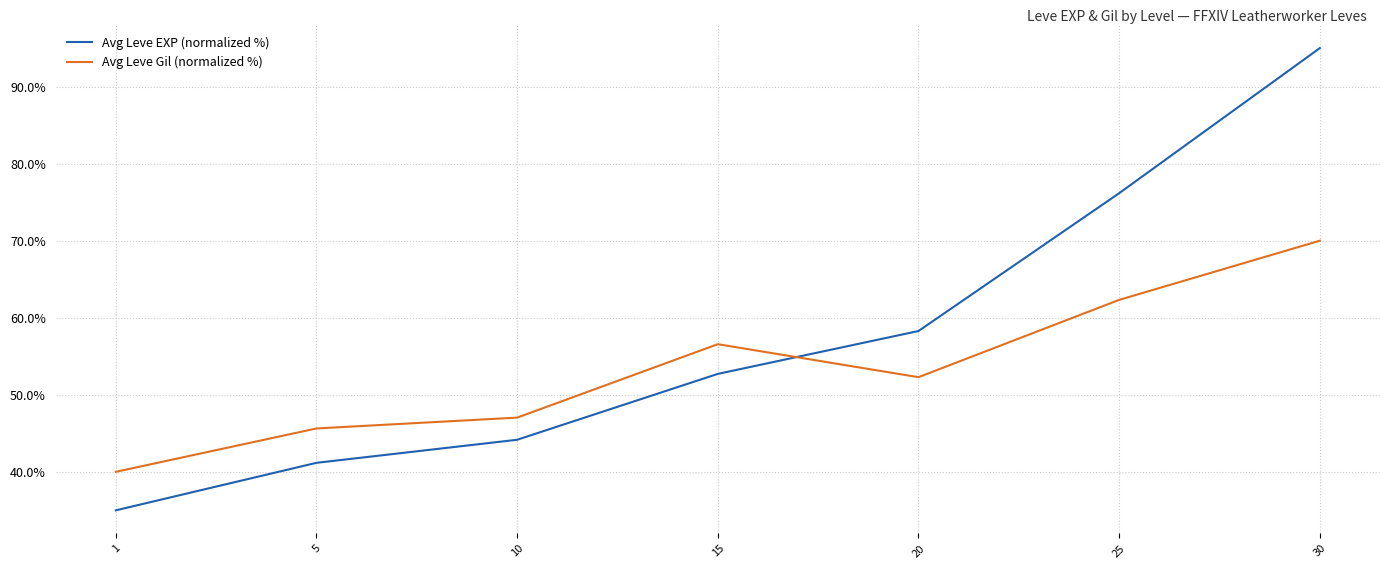

Which series changed the most between 5 and 30?

Avg Leve EXP (normalized %)